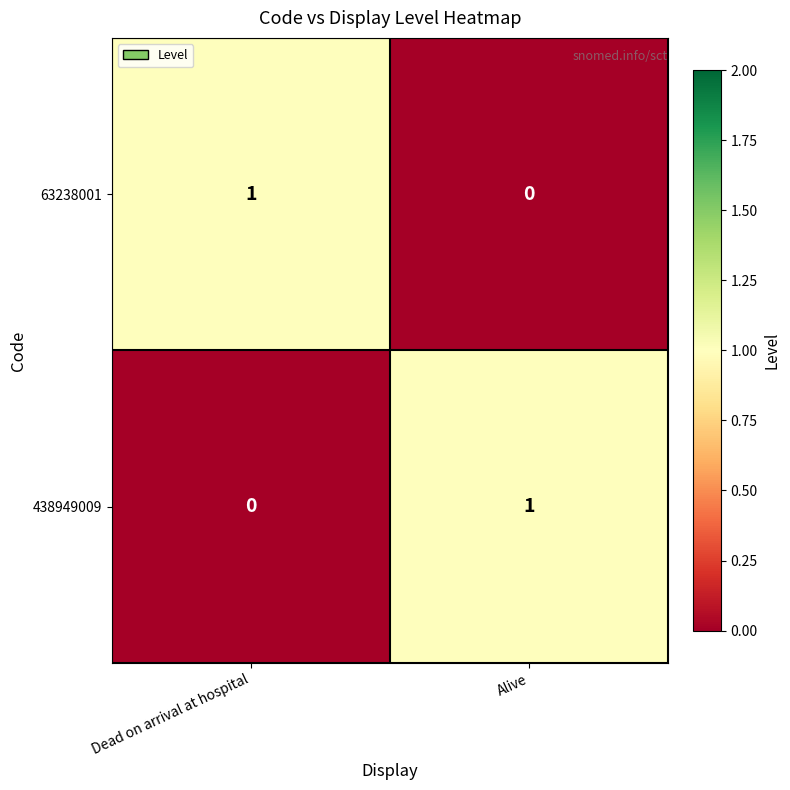

Reading left to right, transcribe all the data shown in this chart.

63238001: Dead on arrival at hospital=1	Alive=0
438949009: Dead on arrival at hospital=0	Alive=1